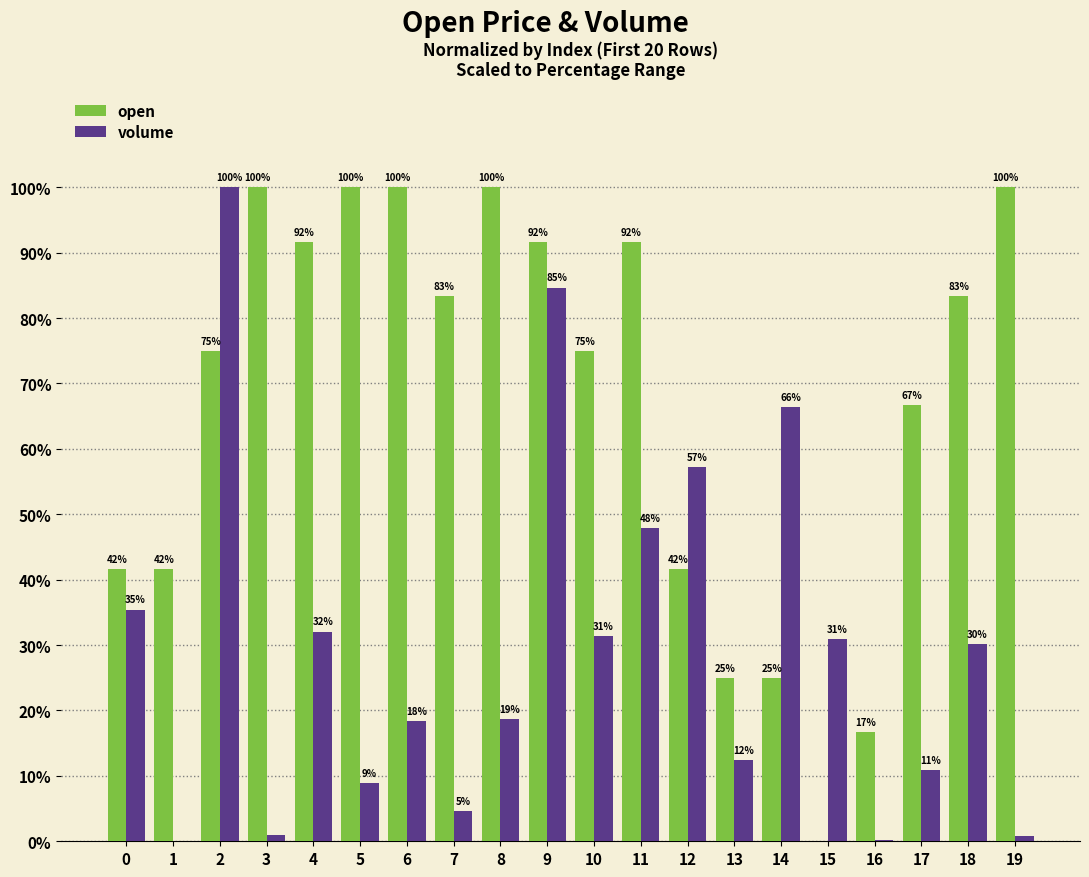

How many groups of bars are there?

20